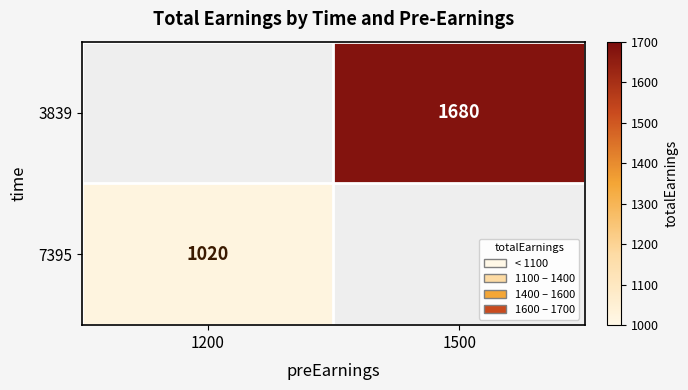

Is it true that 7395 equals 1705.0 at 1200?

False